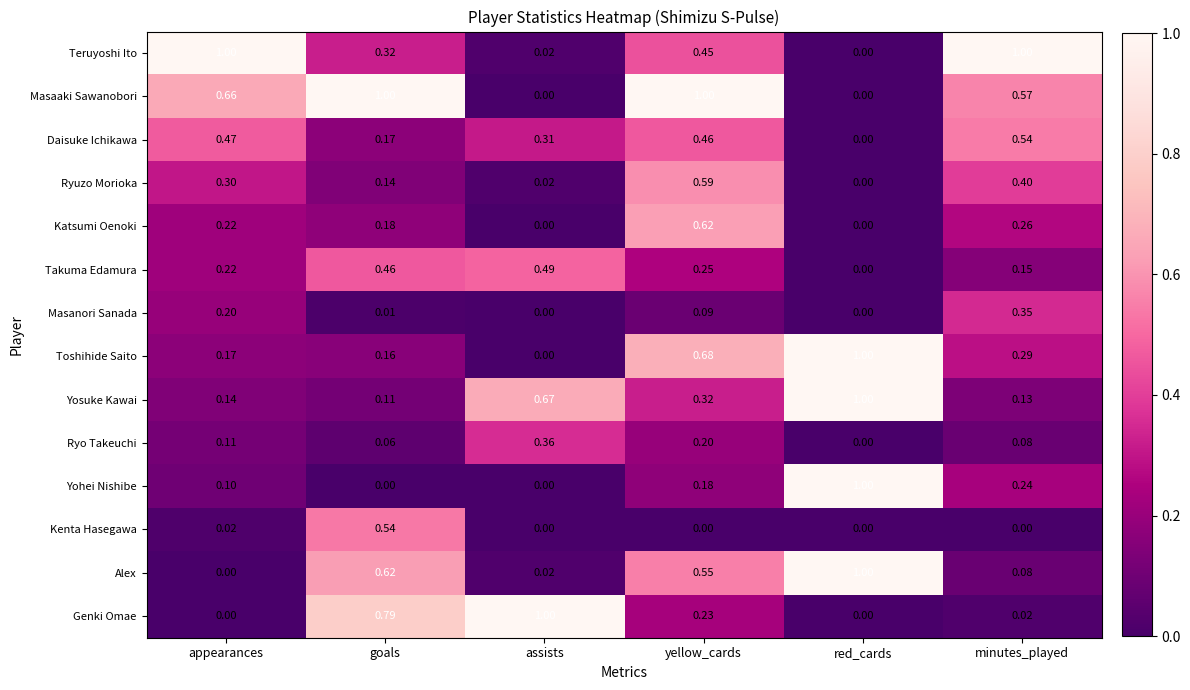

Where is Teruyoshi Ito nearest to the value 0?

red_cards